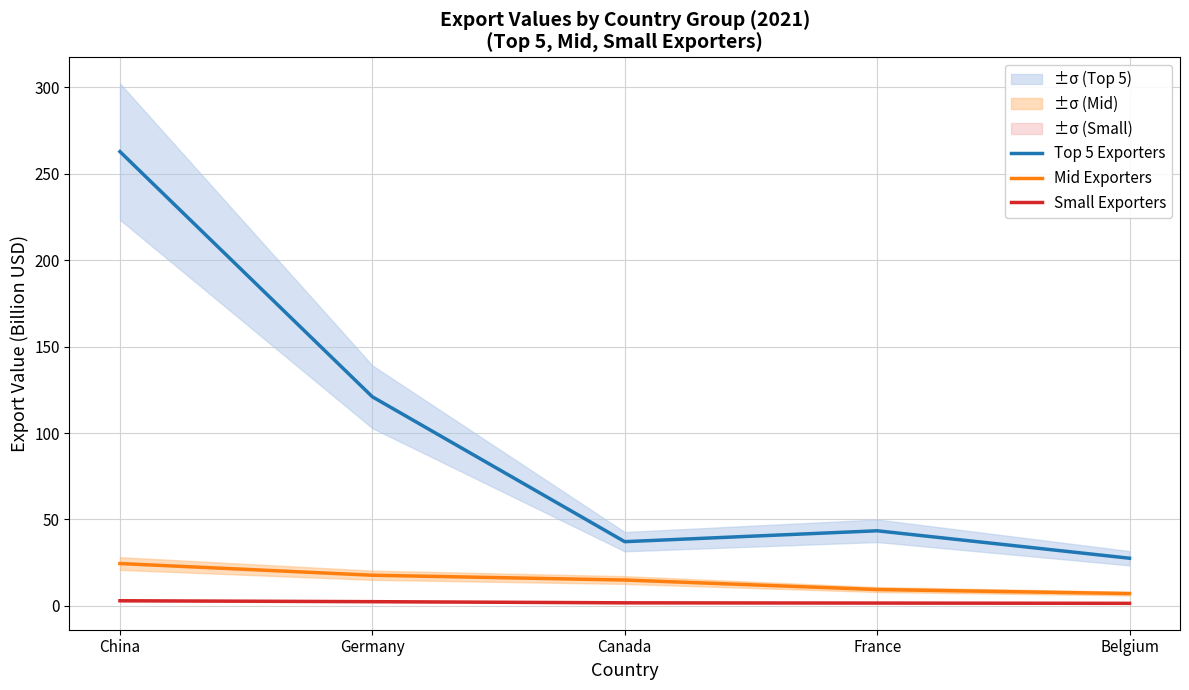

At which category is the sum across all series the highest?

China